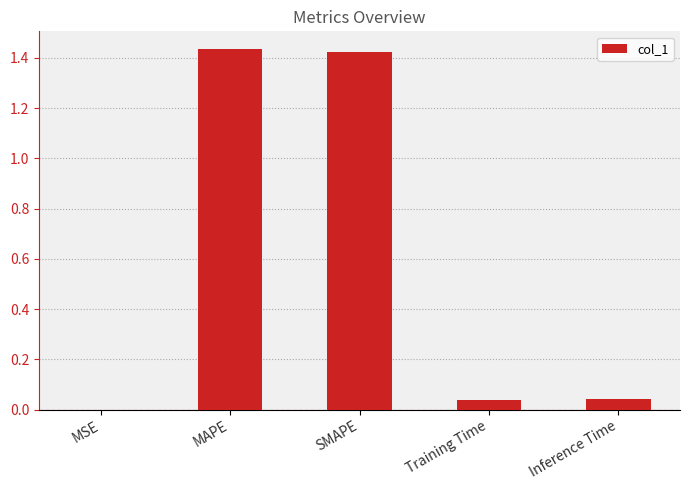

The value at MAPE is 0.3. True or false?

False